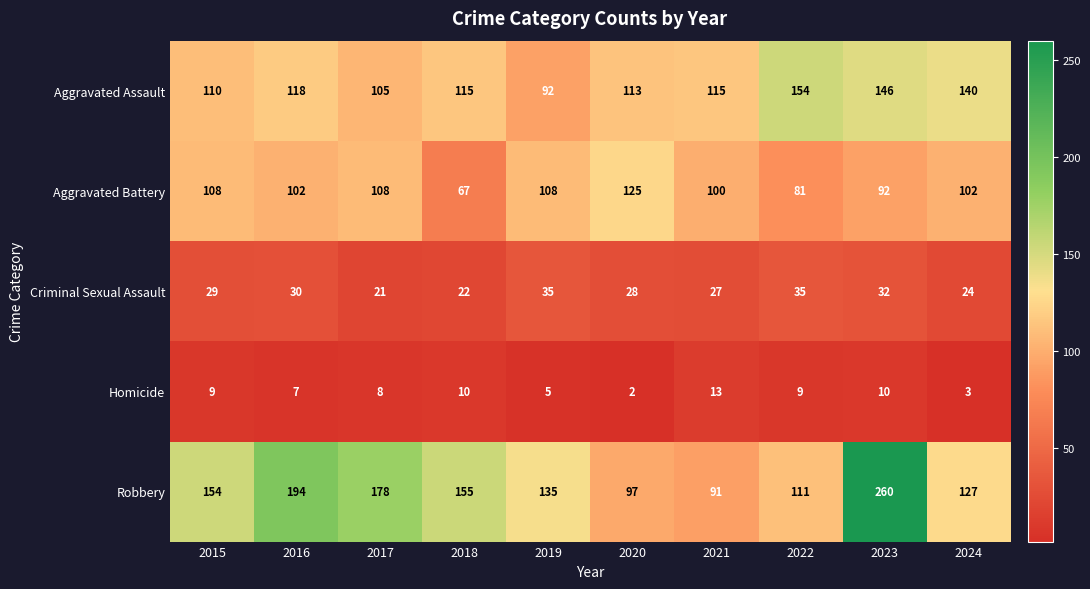

Which series changed the most between 2015 and 2023?

Robbery